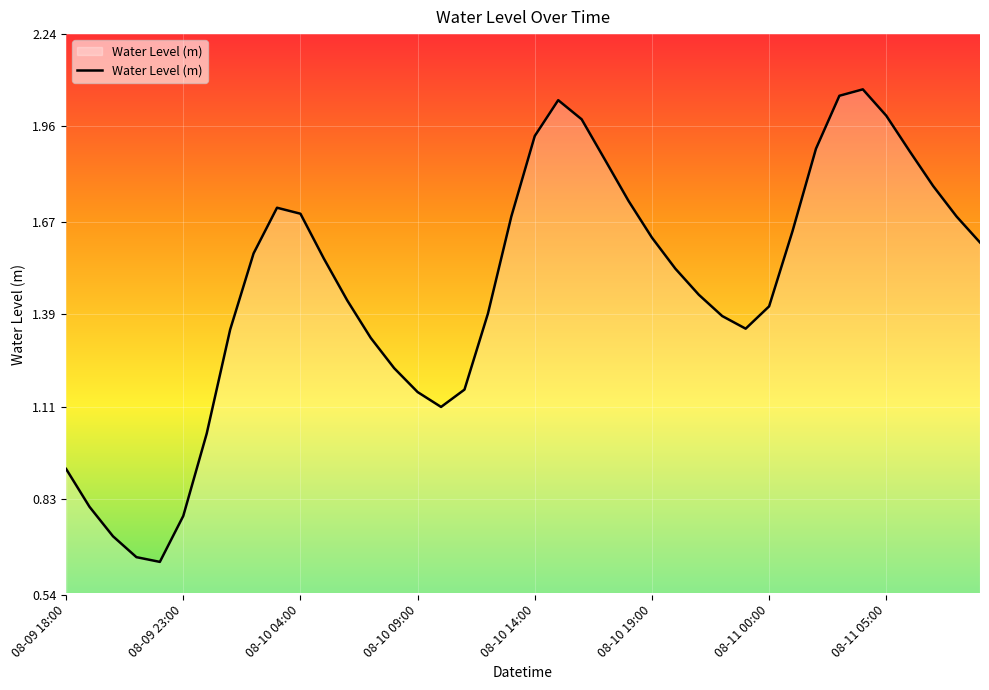

What is the sum of all values?

58.8